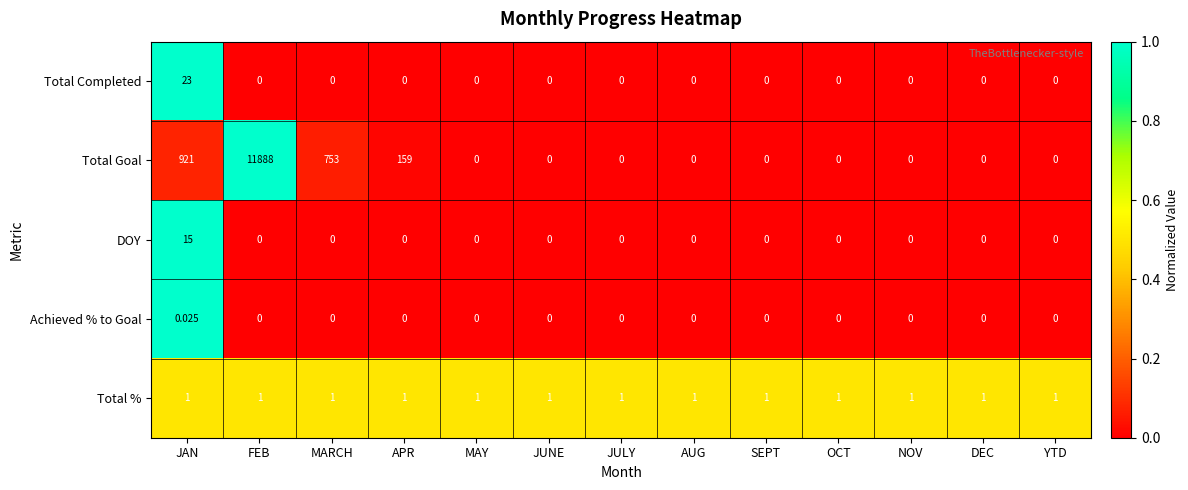

At how many categories does at least one series exceed 0?

13